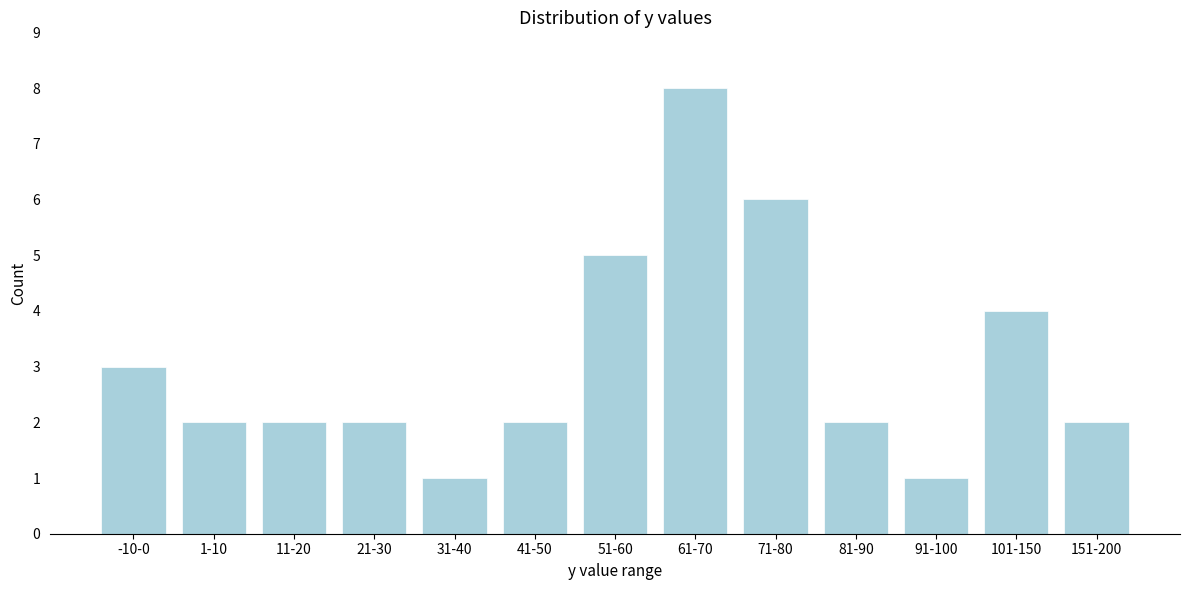

Reading left to right, list all the values displayed in this chart.

3	2	2	2	1	2	5	8	6	2	1	4	2